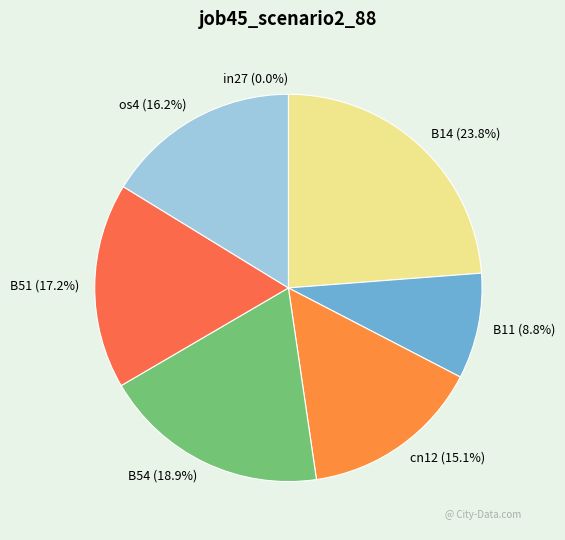

Which slice is the largest?

B14